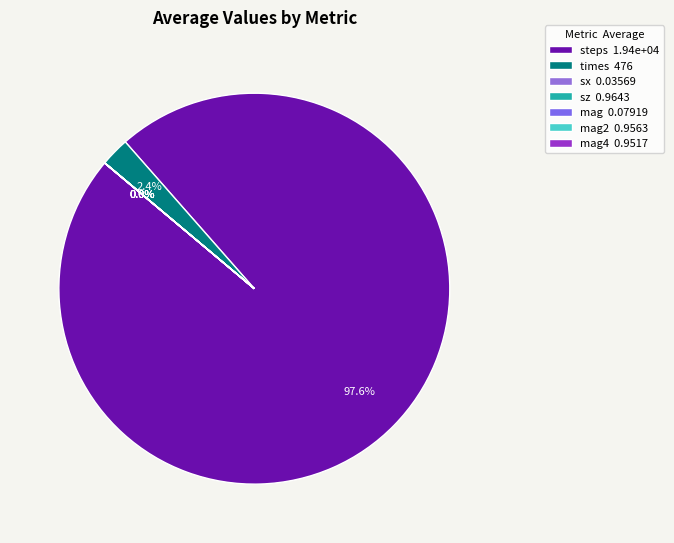

Count the number of slices in the pie.

7